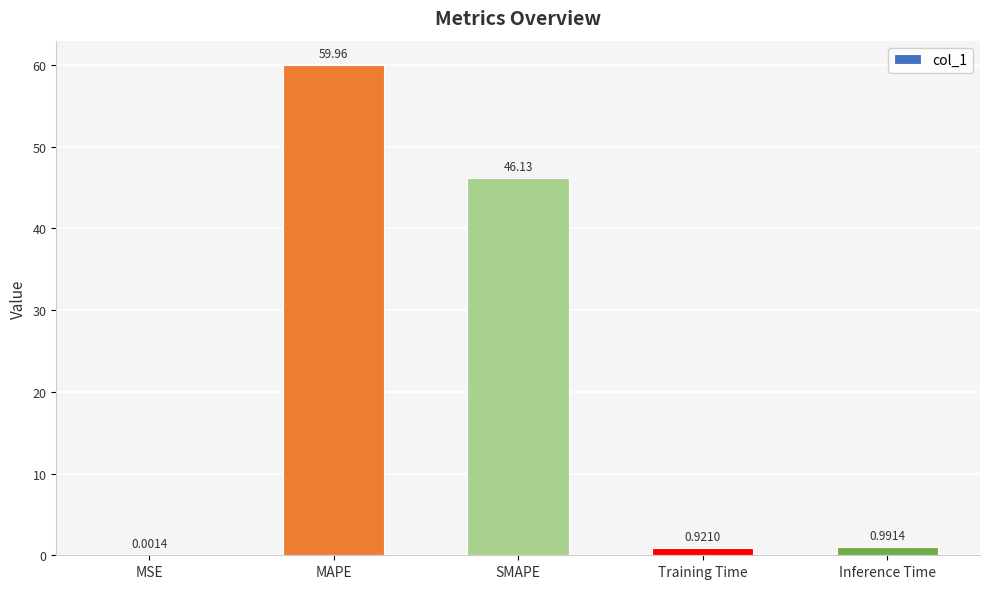

At which category does the chart reach its peak across all series?

MAPE